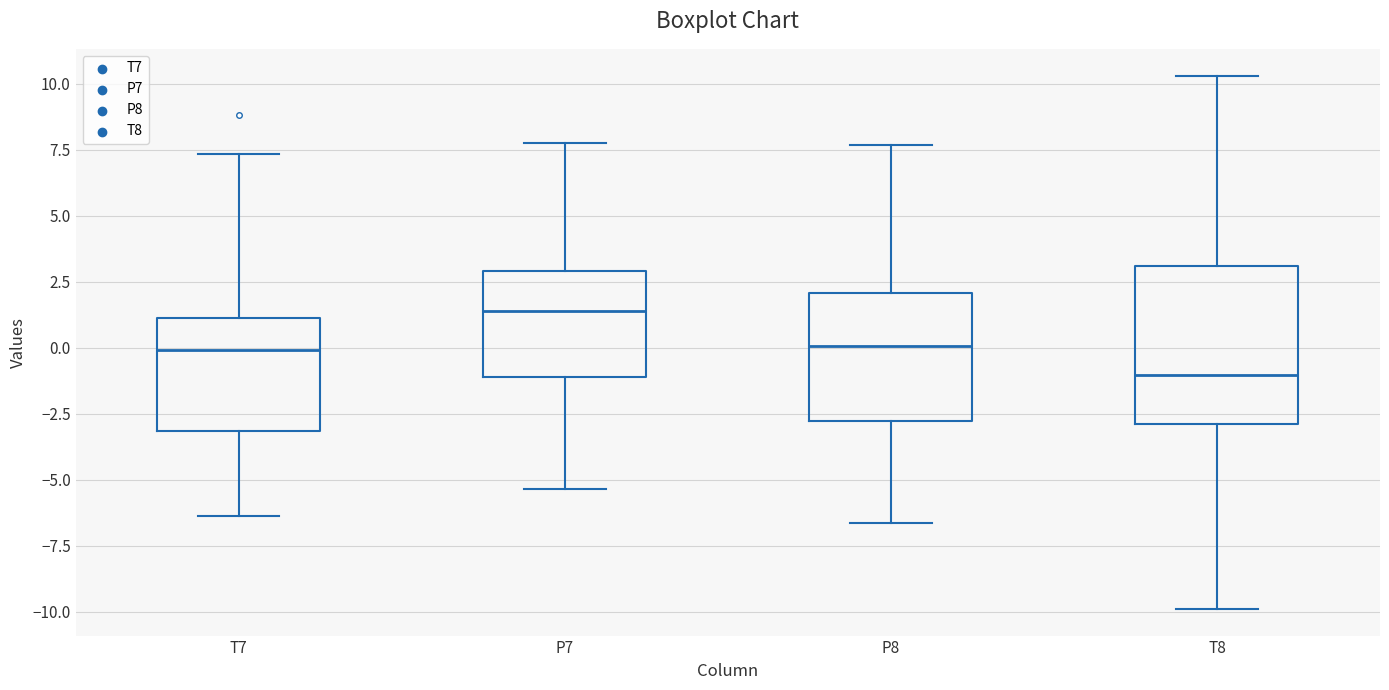

Which box's median line is the lowest?

T8